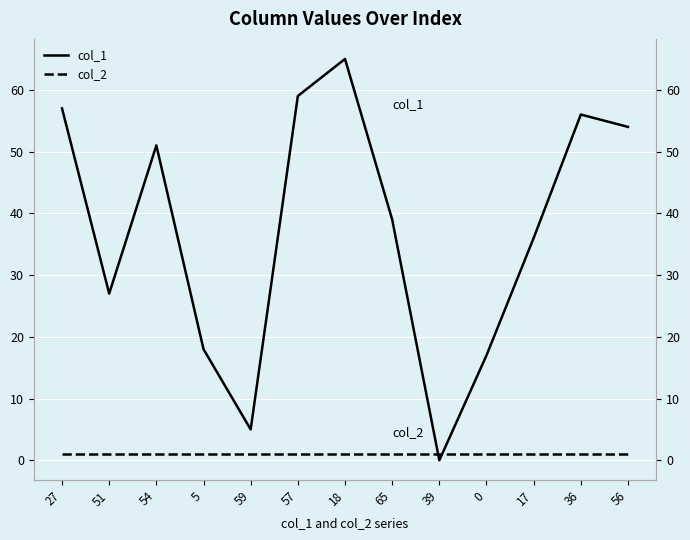

Which has a higher value, 54 or 65?

54